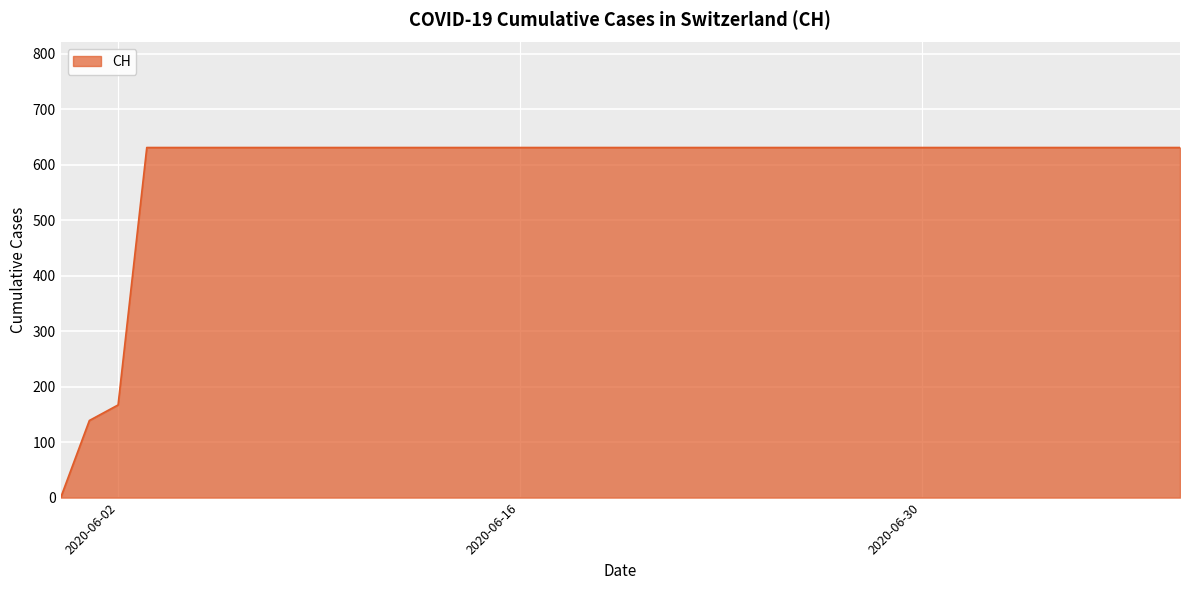

What is the difference between the maximum and minimum values?

631